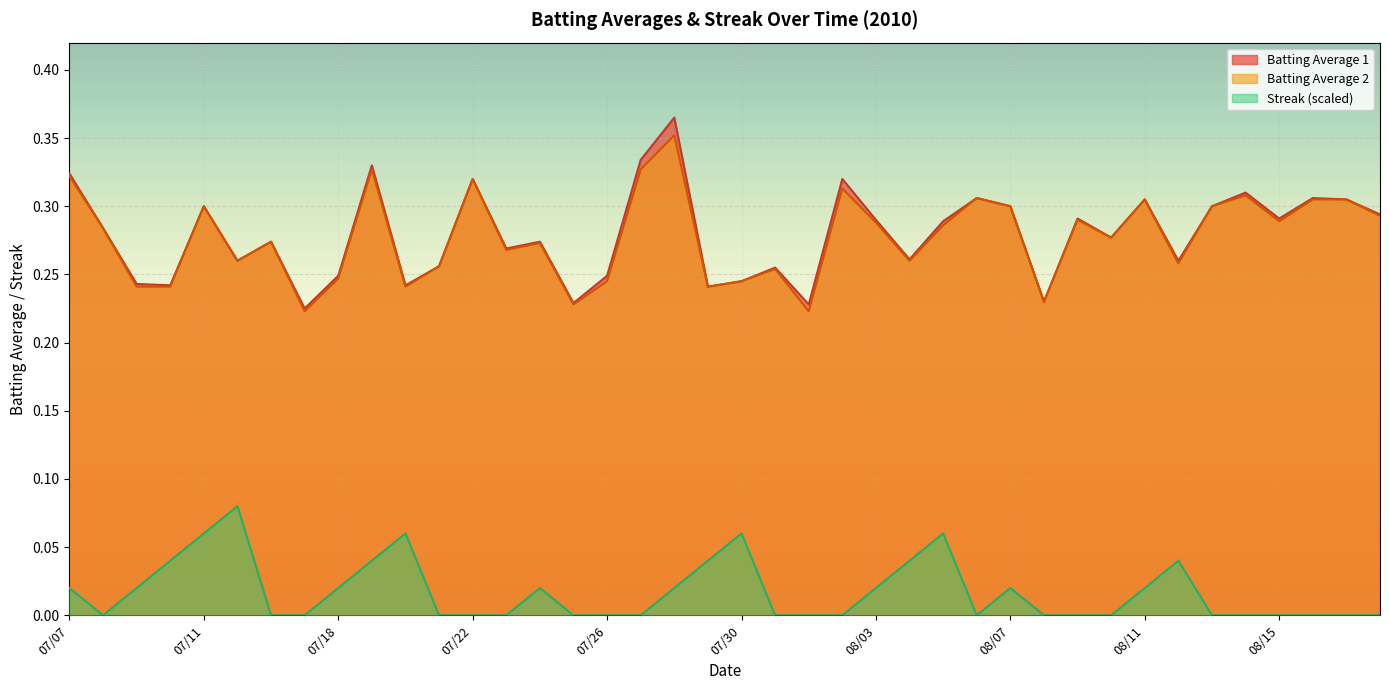

True or false: Batting Average 2 and Streak (scaled) intersect in this chart.

False